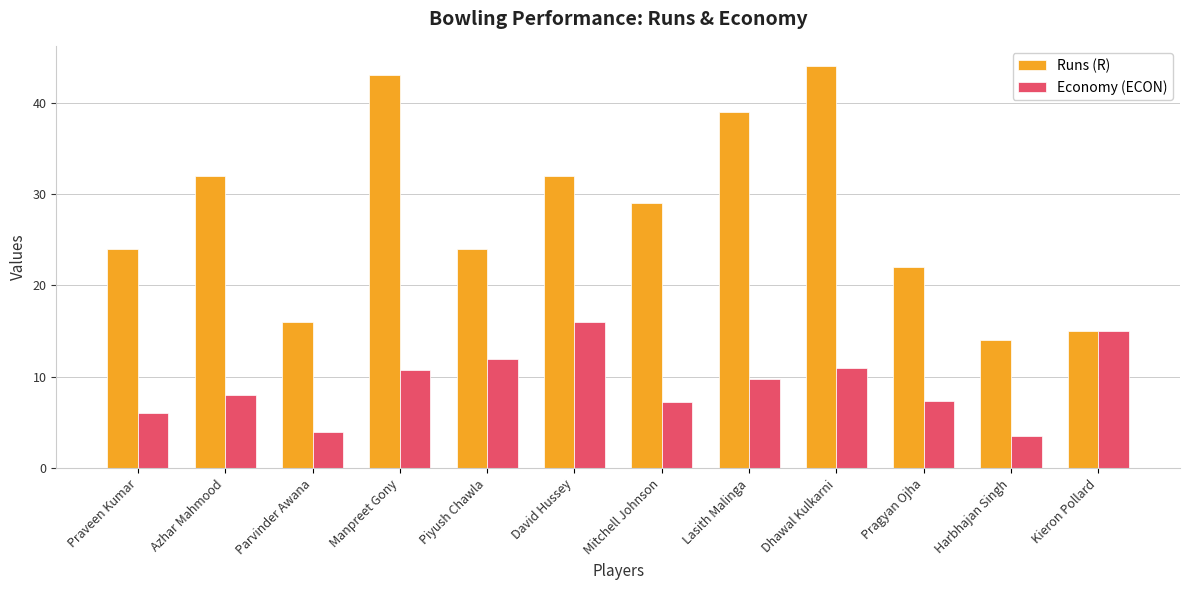

How many values in the Economy (ECON) series exceed 9?

6